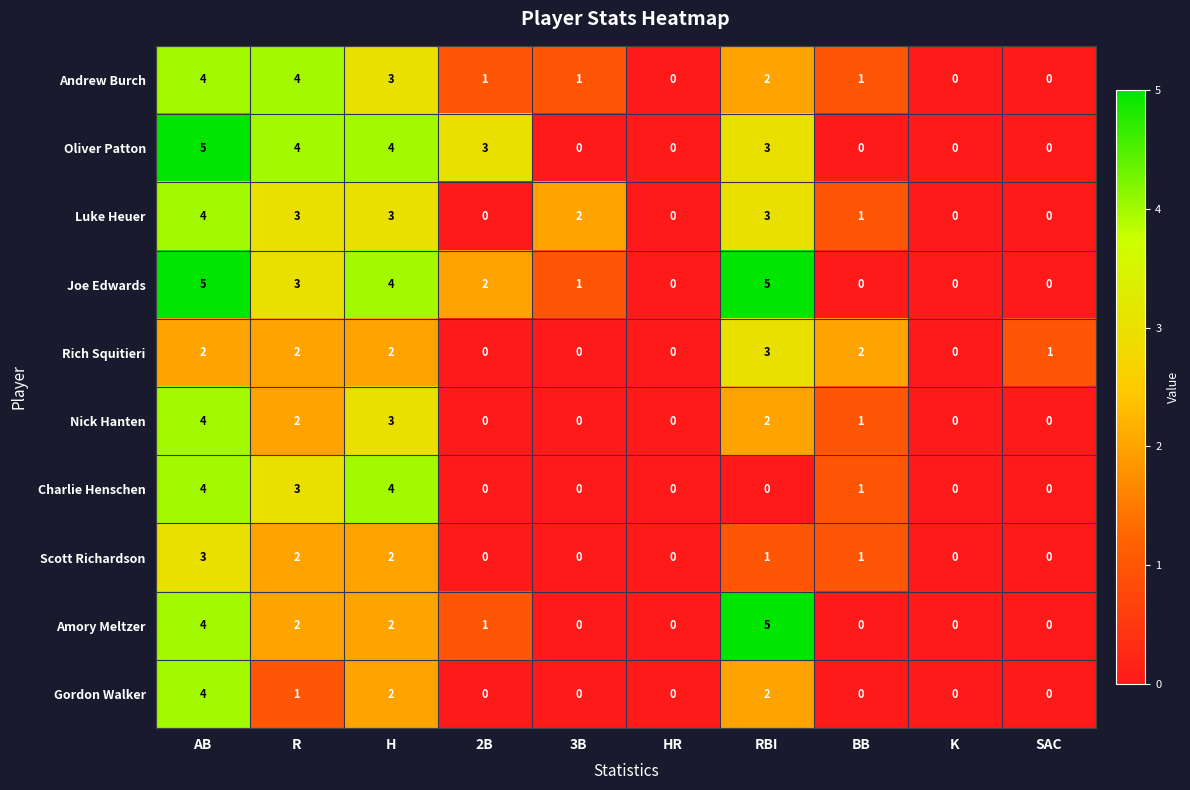

Is it true that Joe Edwards equals 5 at AB?

True